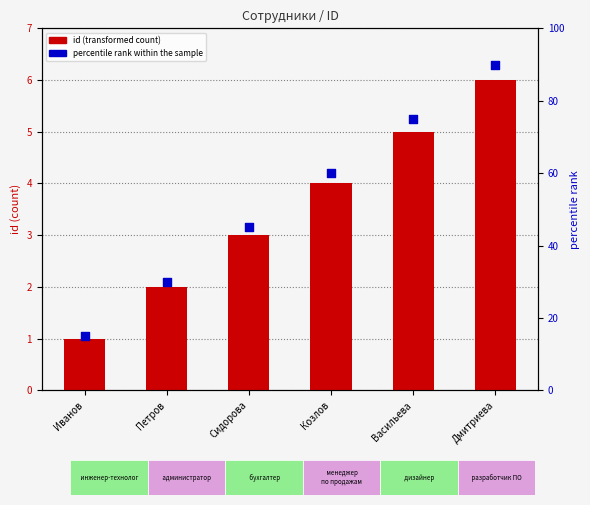

At which category is the sum across all series the highest?

Дмитриева